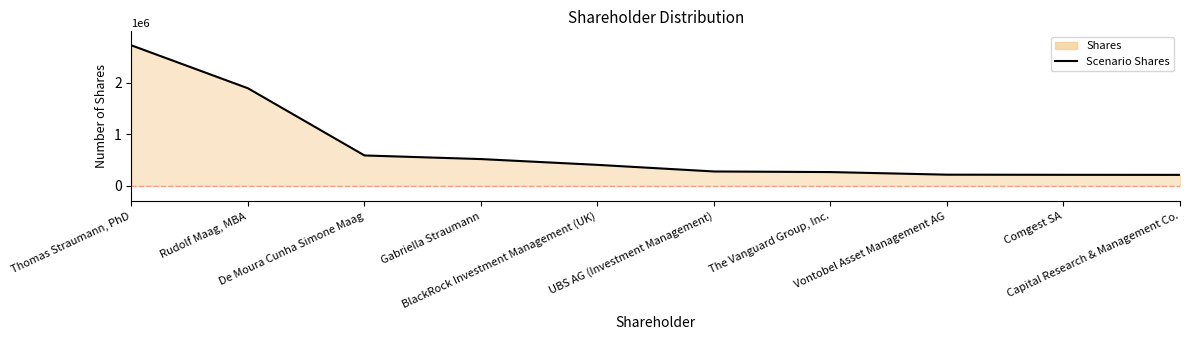

True or false: there are more than 0 points higher than both neighbors.

False